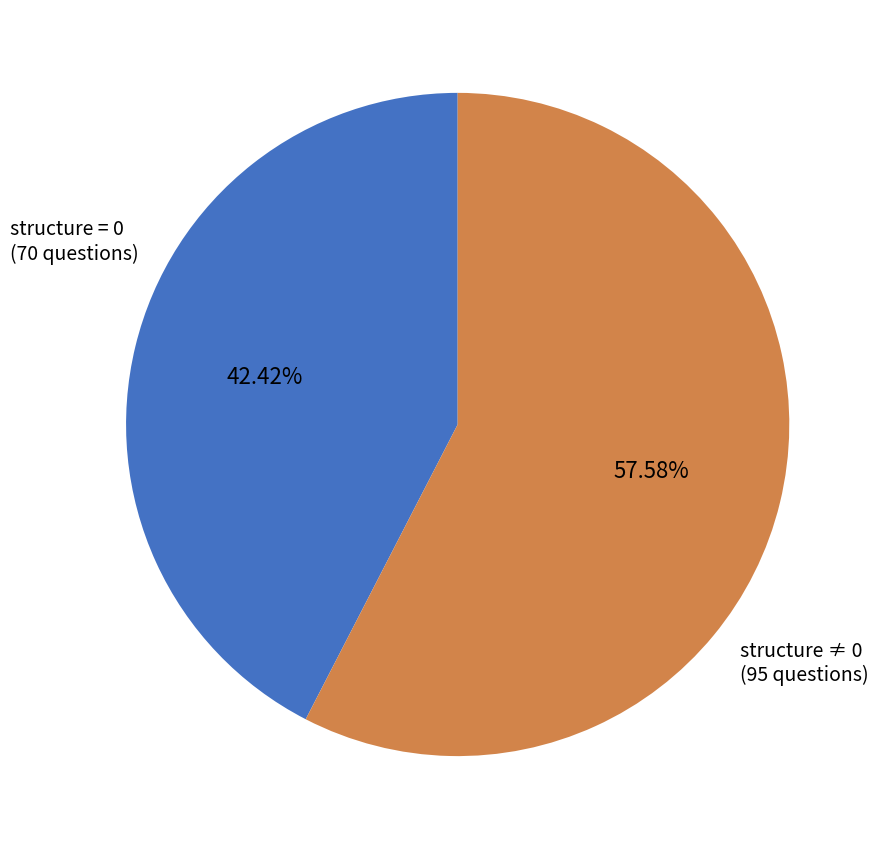

Which has a higher value, structure = 0 (70 questions) or structure ≠ 0 (95 questions)?

structure ≠ 0 (95 questions)